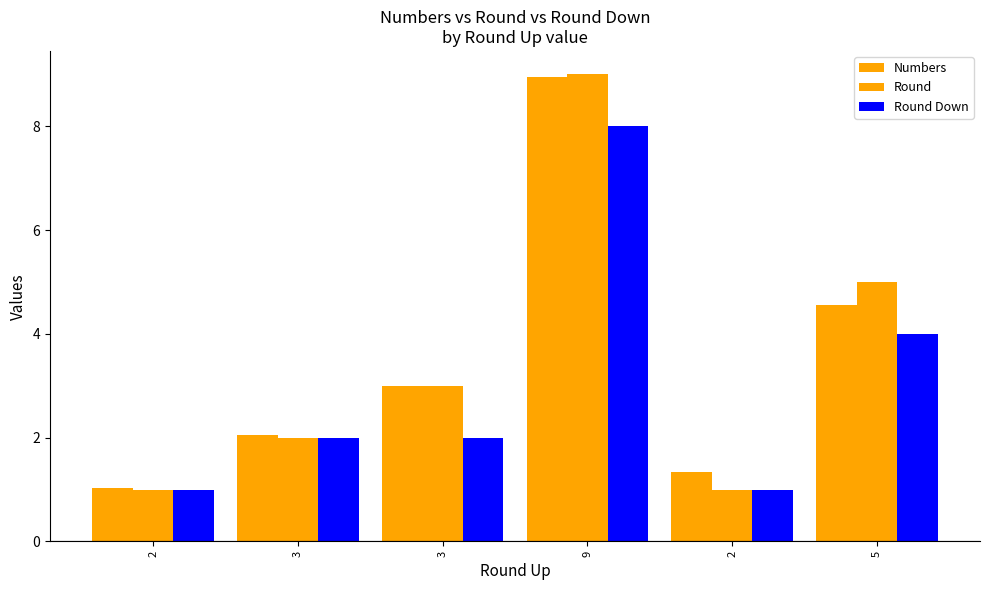

Is it true that Round equals 3.0 at 3?

True